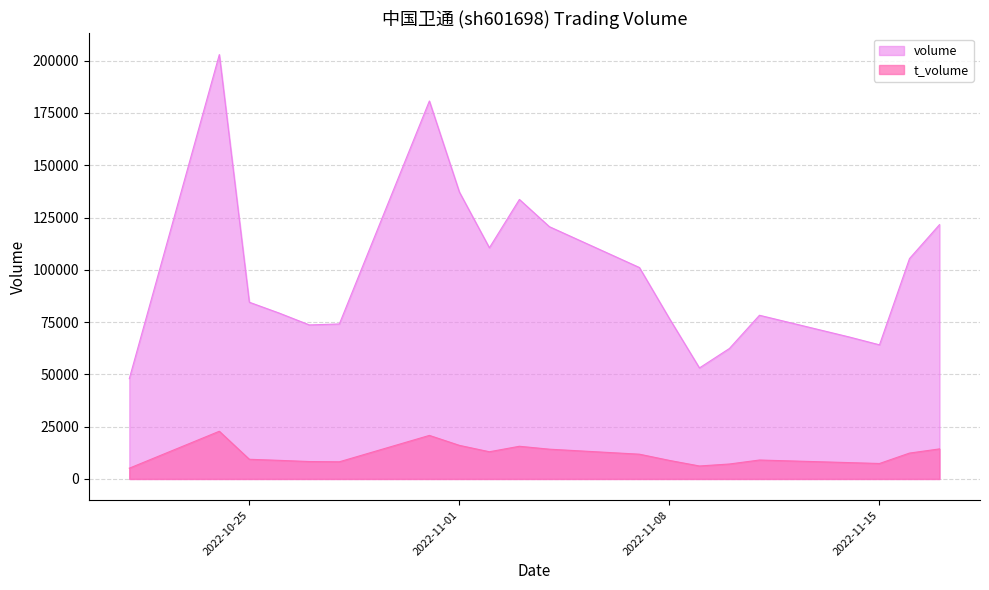

What position from the right is 2022-11-04?

11